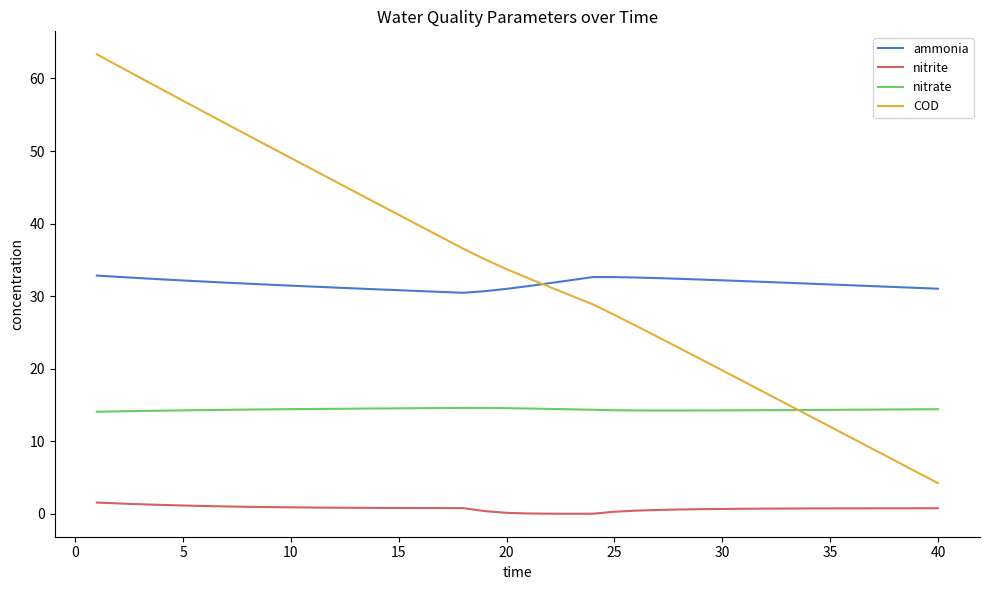

What is the greatest value displayed?

63.3